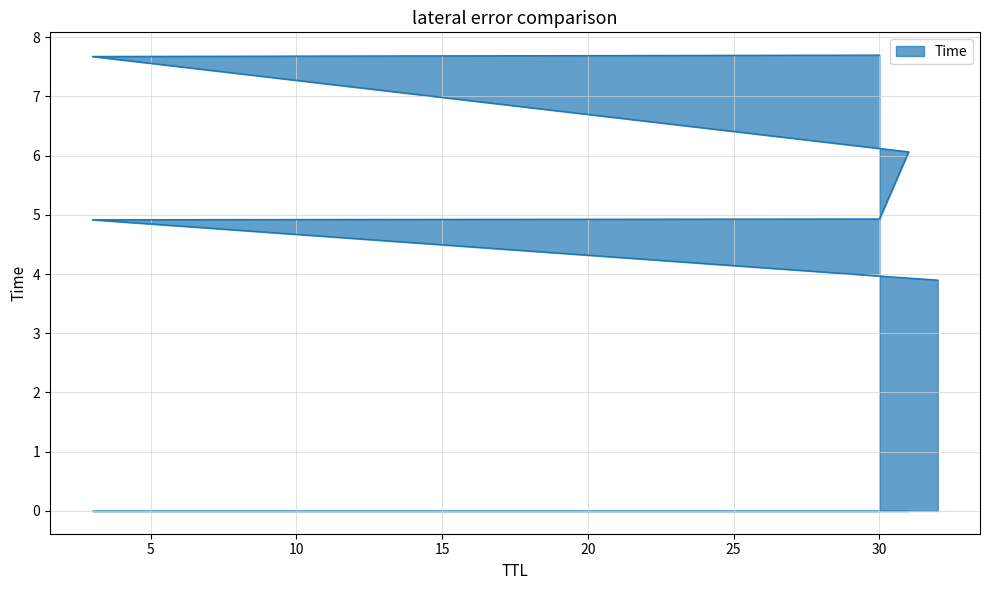

The value at 30 is 5.0. True or false?

False